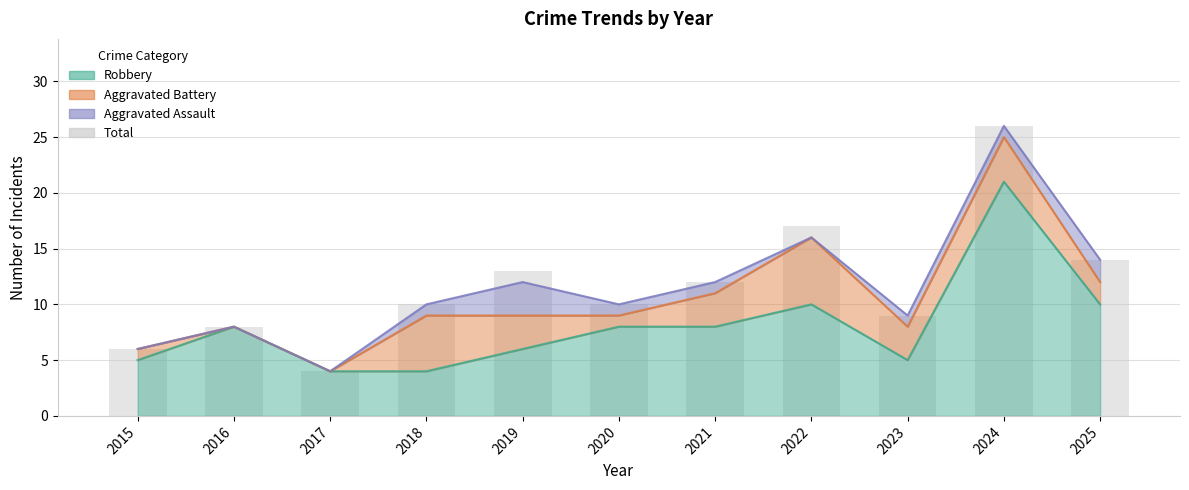

Does the chart contain any negative values?

No